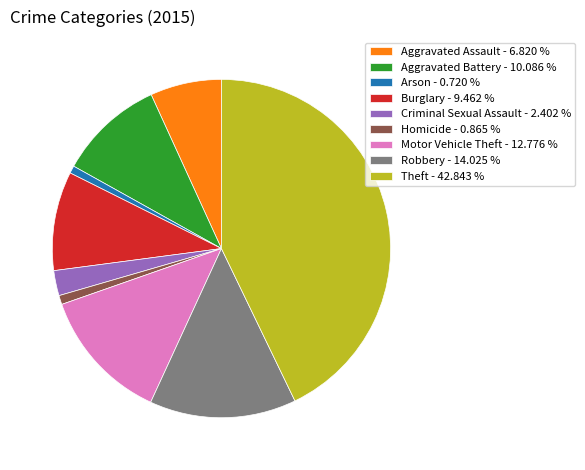

How many slices are in this pie chart?

9